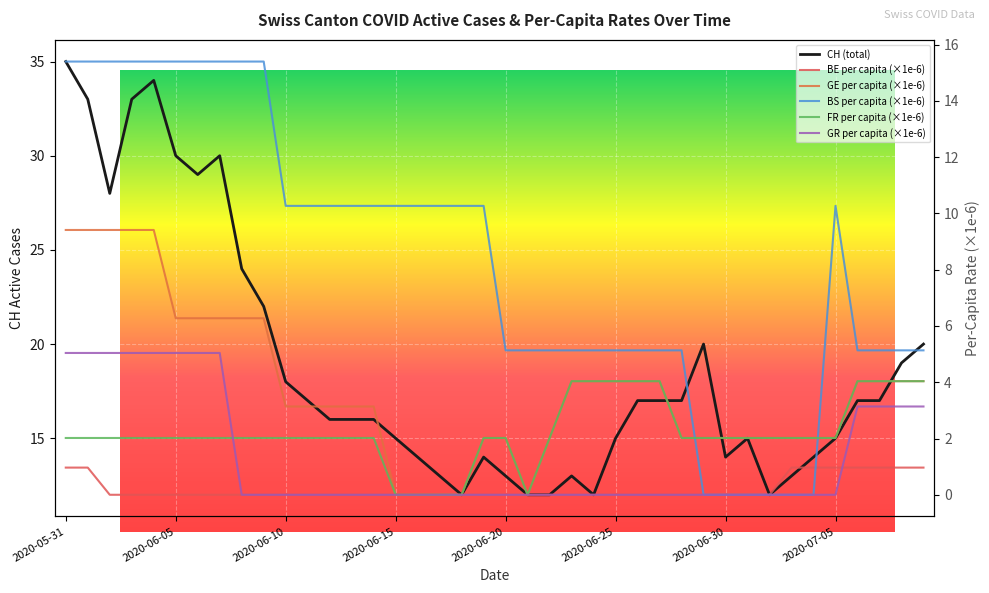

True or false: BS_pc has a value of 21.3 at 2020-06-08.

False